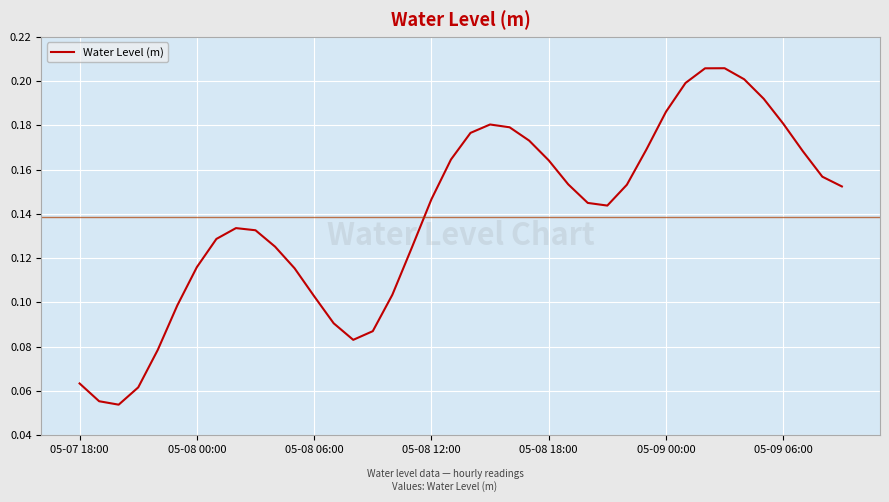

How many lines are shown in the chart?

1